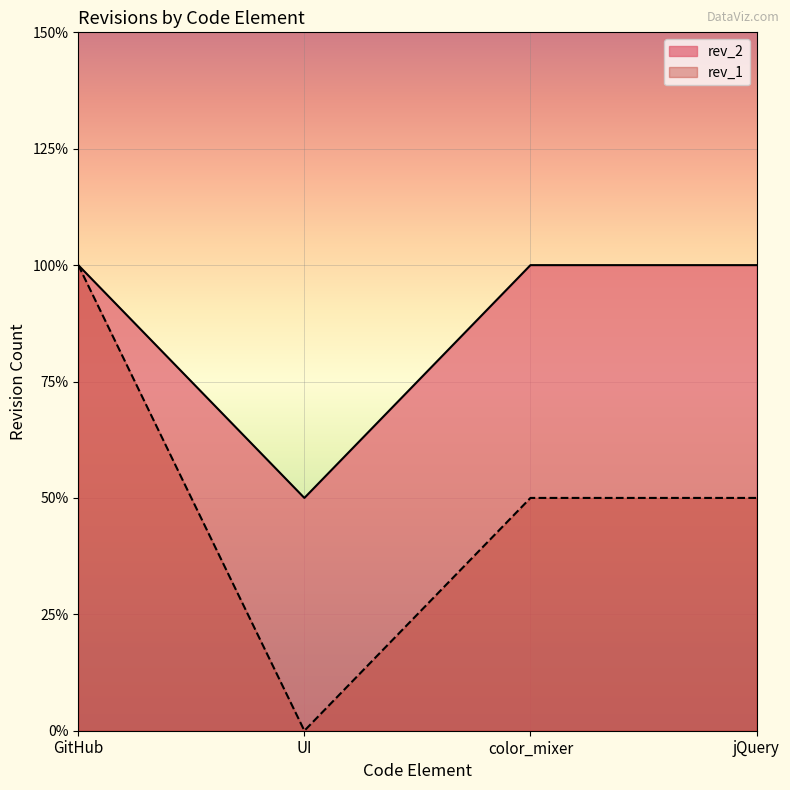

What is the difference between the maximum and minimum values in the rev_1 series?

2